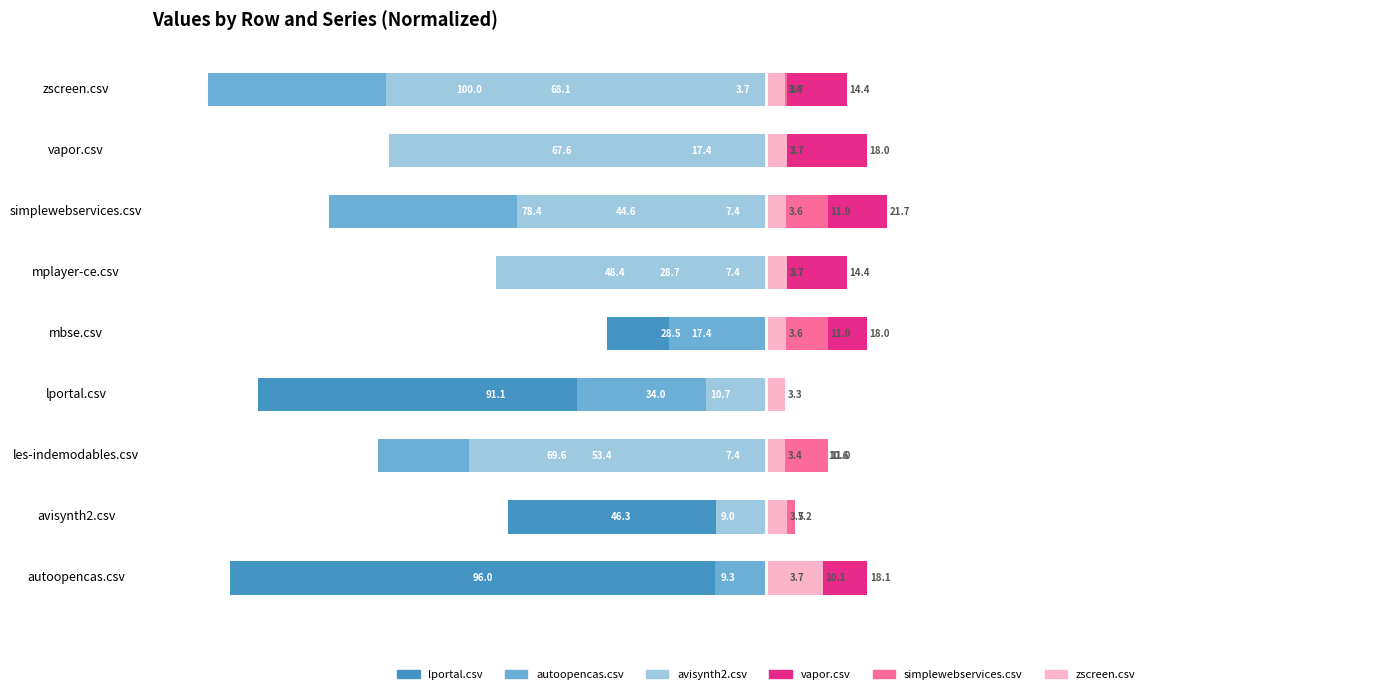

The value of avisynth2.csv at 1 is -9.0. True or false?

True